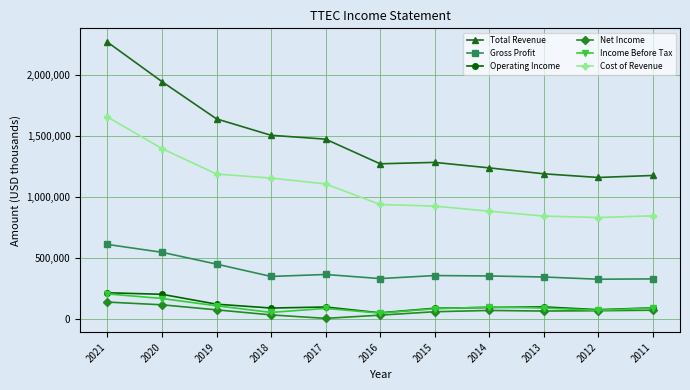

What is the maximum value shown in the chart?

2273100